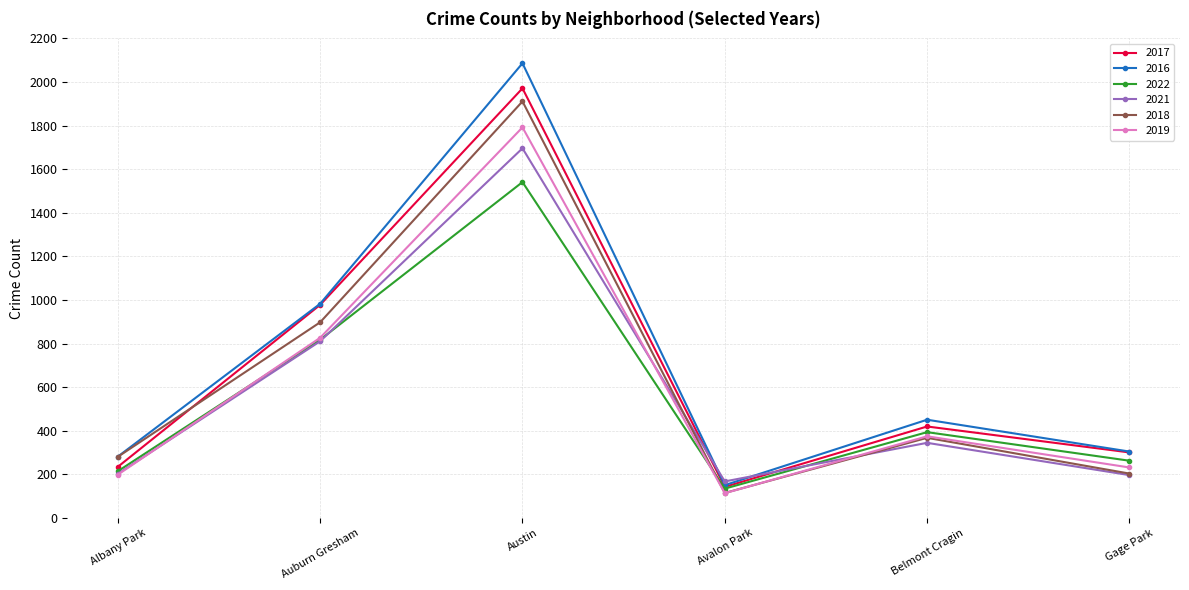

Is the value of 2016 at Albany Park greater than the value of 2017 at Avalon Park?

Yes